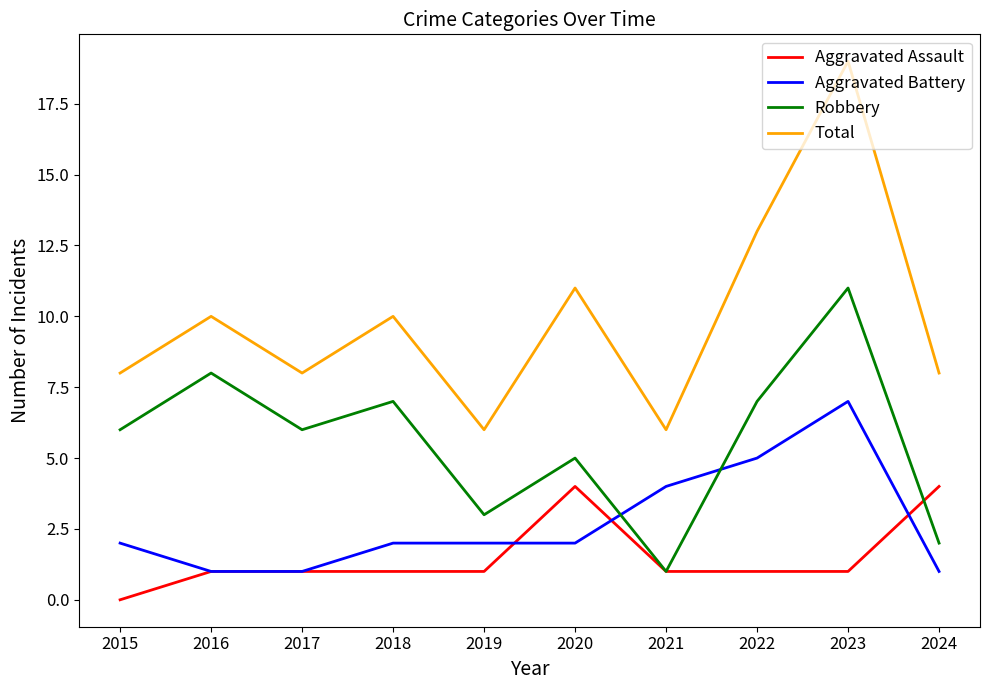

What are all the series names shown in the legend?

Aggravated Assault, Aggravated Battery, Robbery, Total